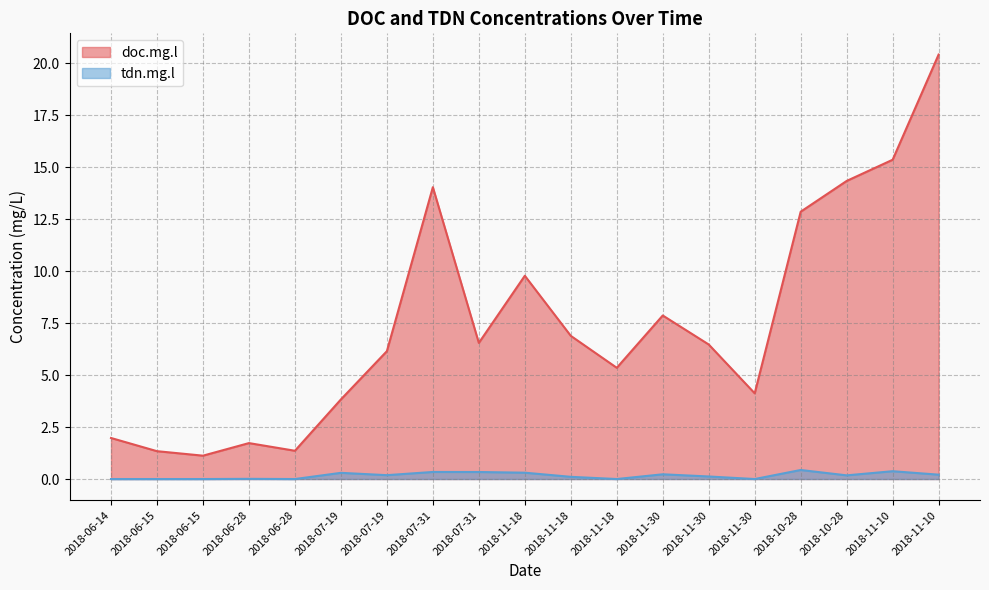

What is the label of the 8th point from the right?

2018-11-18